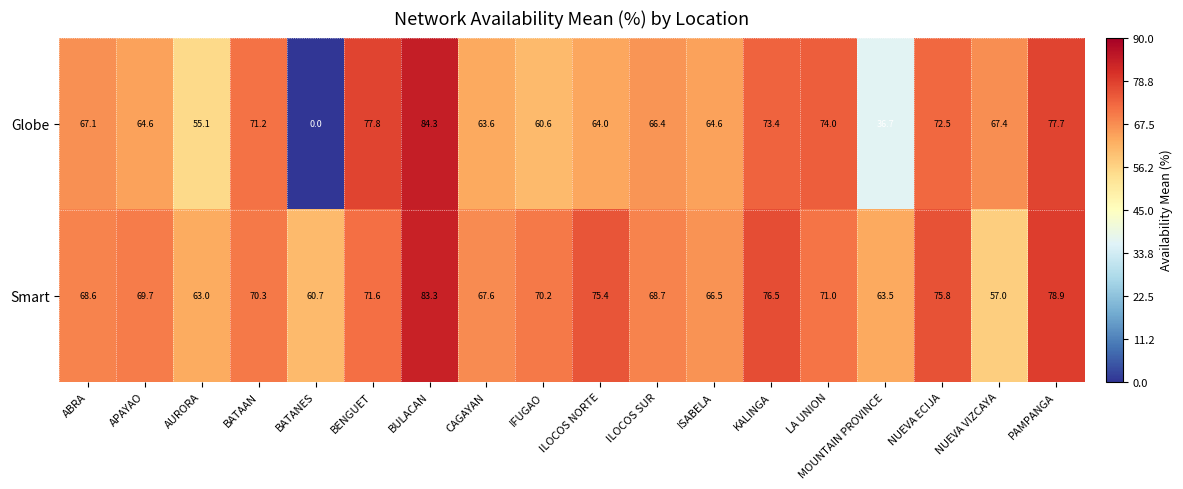

Which series has the widest spread of values?

Globe